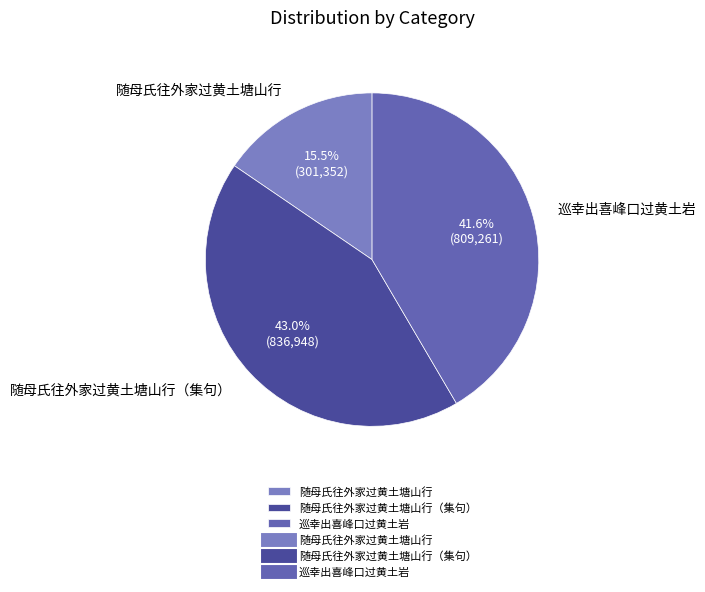

True or false: 随母氏往外家过黄土塘山行（集句） accounts for 50% of the total.

False